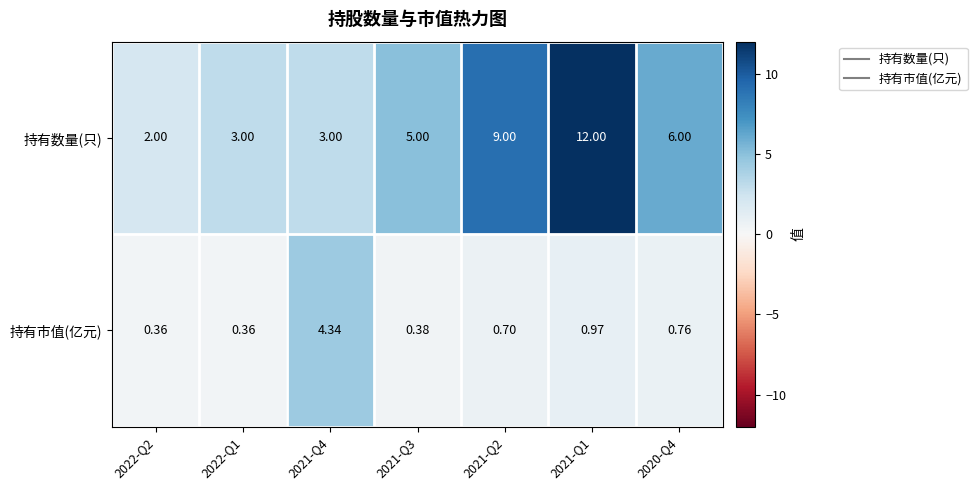

Rank the series by their average value, from lowest to highest.

持有市值(亿元), 持有数量(只)